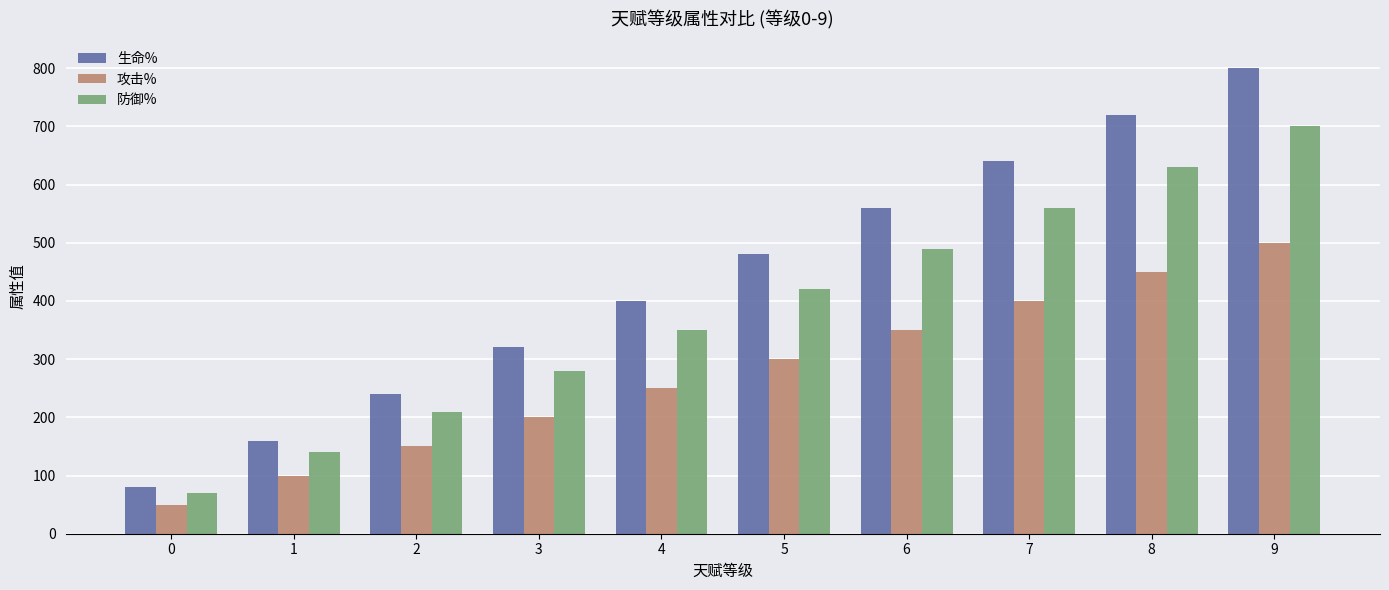

What are all the series names shown in the legend?

生命%, 攻击%, 防御%